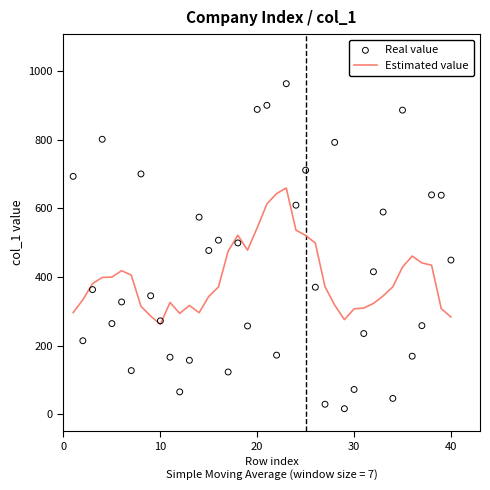

Which series has the widest spread of Y values?

Real value